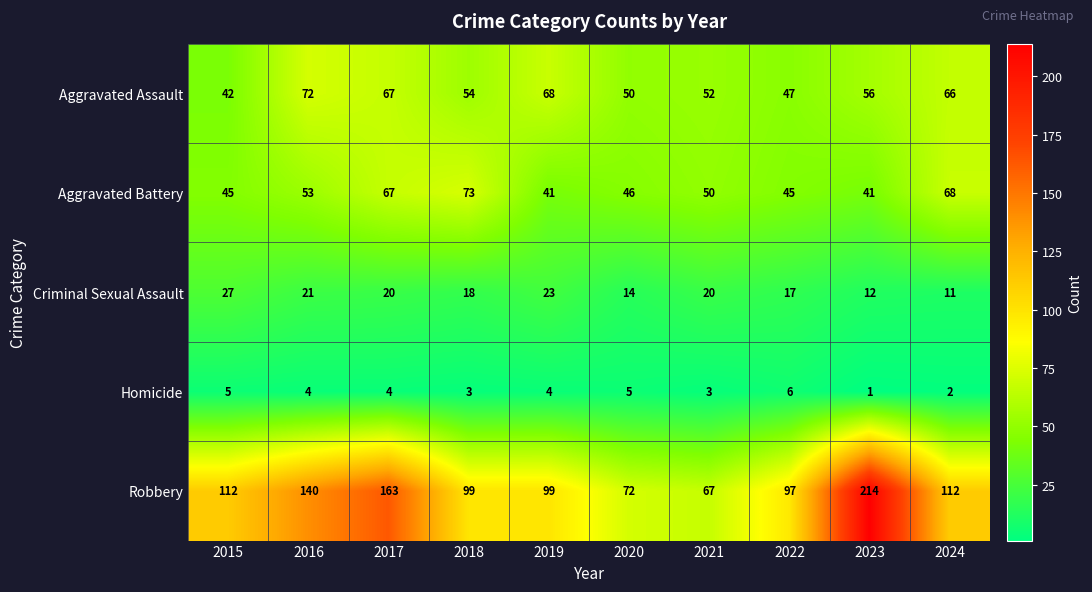

What value does the Aggravated Battery series have at 2019?

41